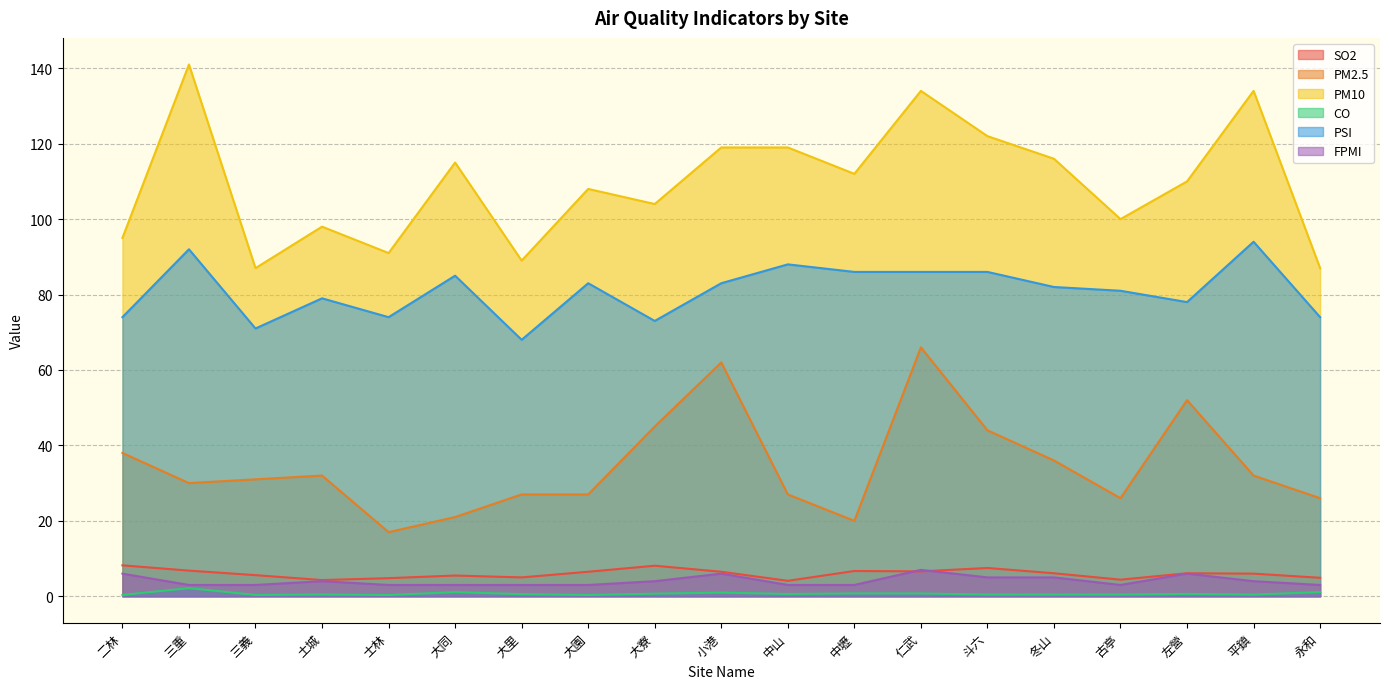

Which has a higher value, 大寮 or 左營?

大寮